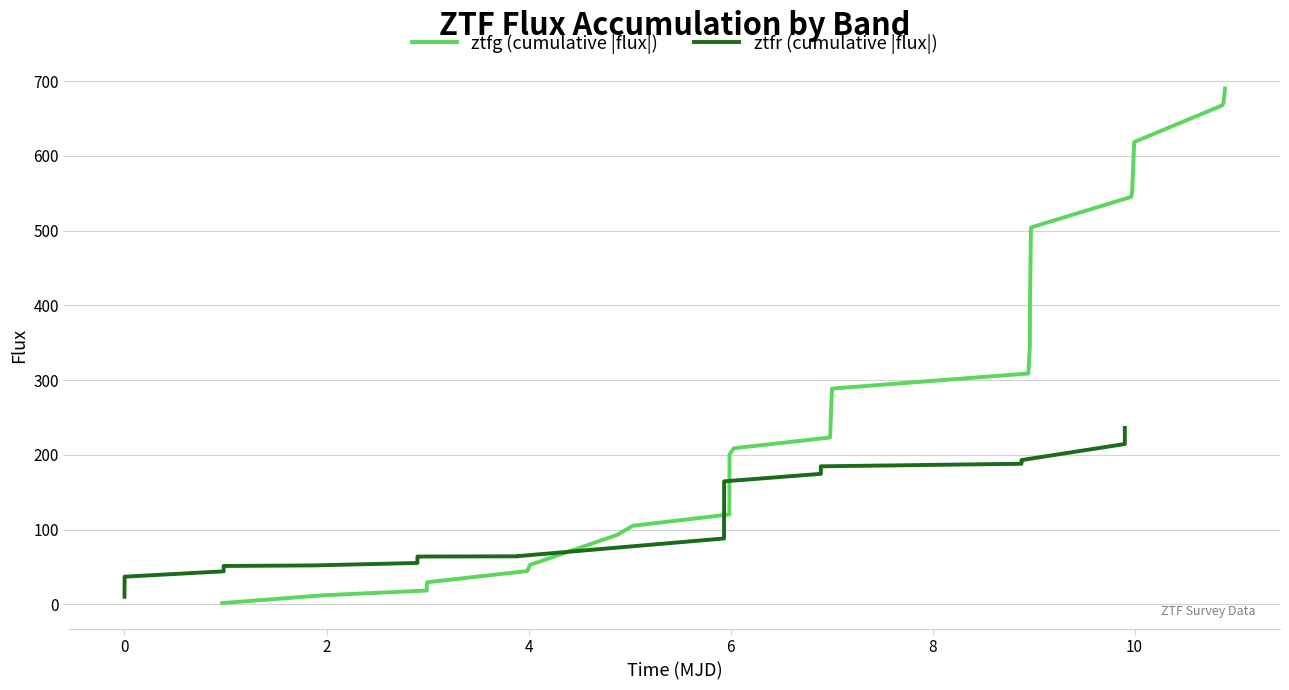

Which series has the largest total across all categories?

ztfg (cumulative |flux|)